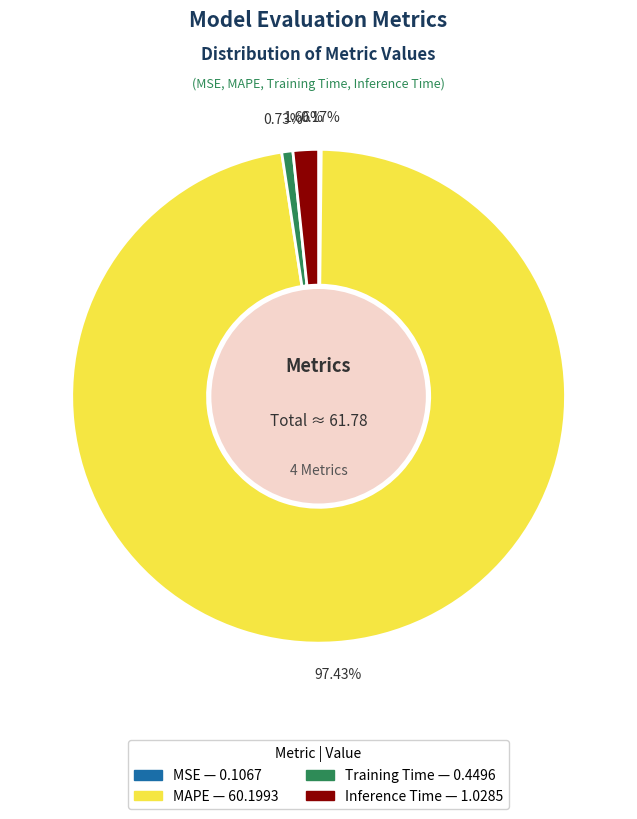

What percentage is the Inference Time slice, to the nearest percent?

2%